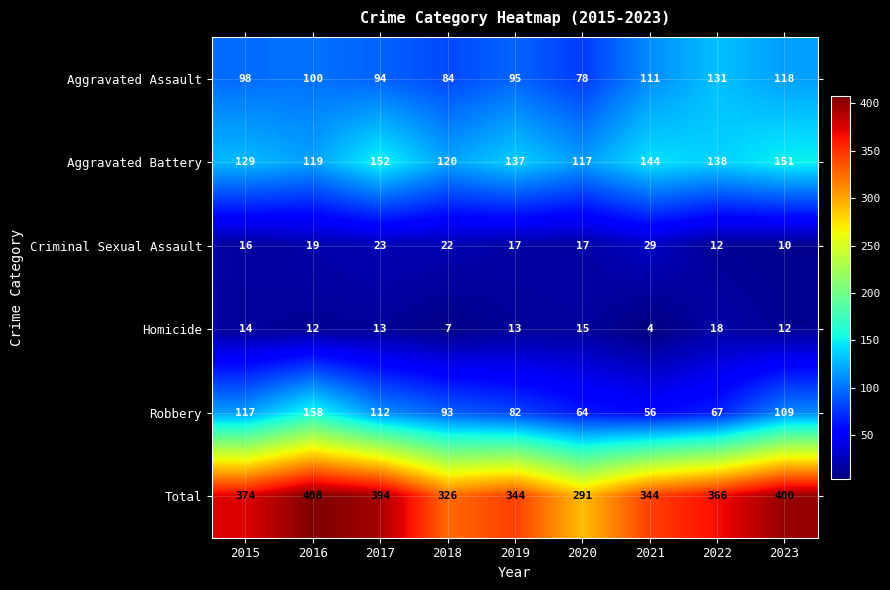

How many categories are shown in the chart?

9